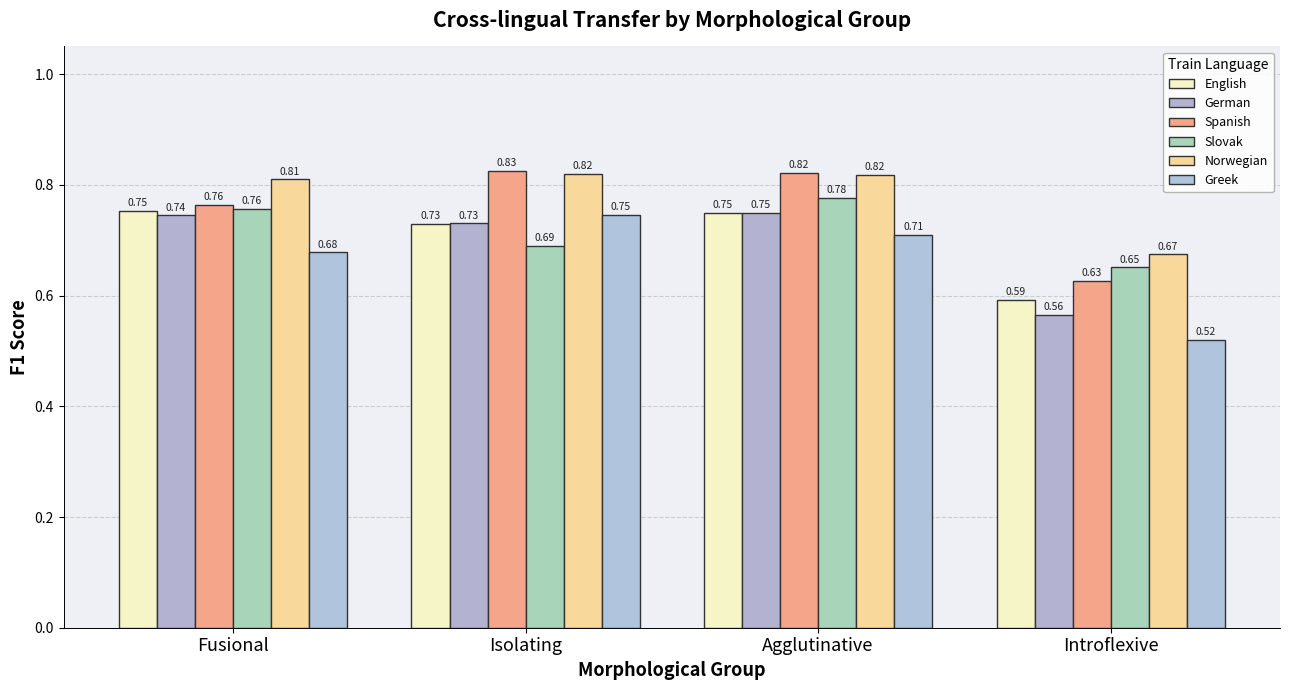

How many bars are there in each group?

6